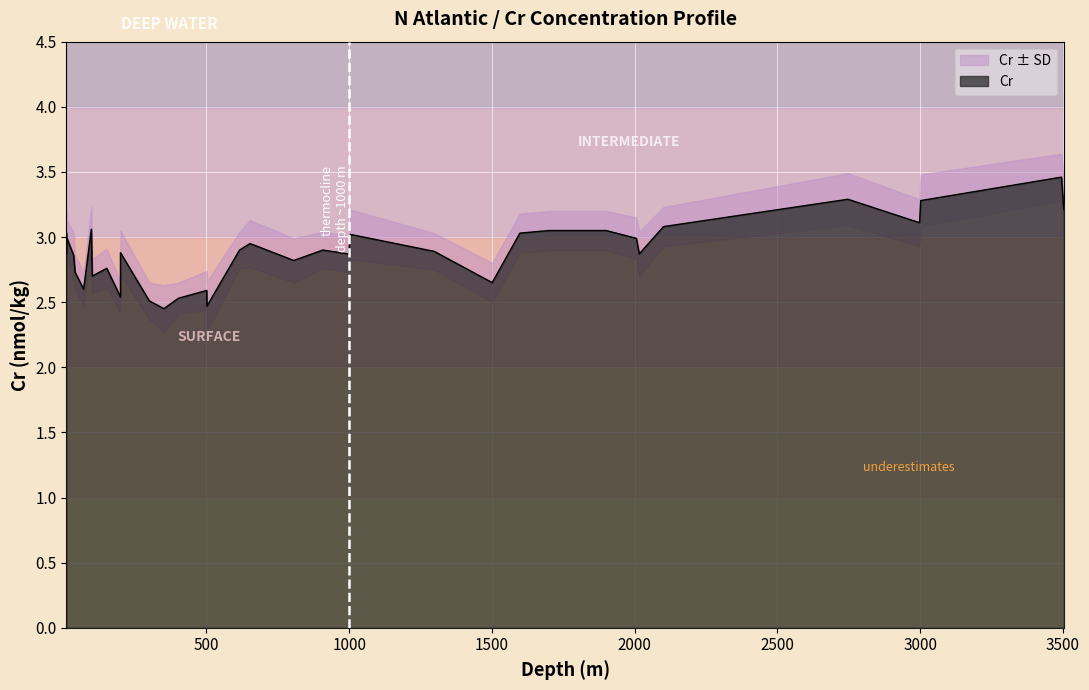

What is the difference between the second highest and second lowest values in the SD series?

0.1